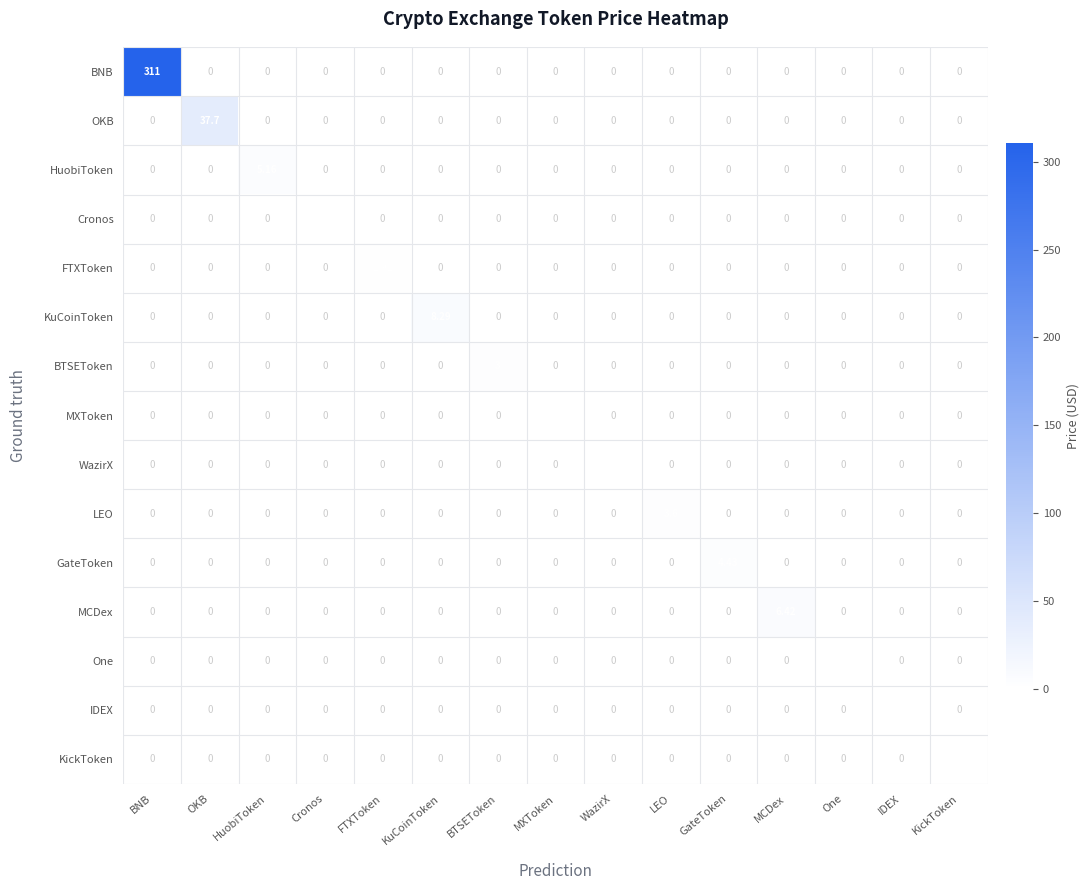

Which series has the largest total across all categories?

BNB